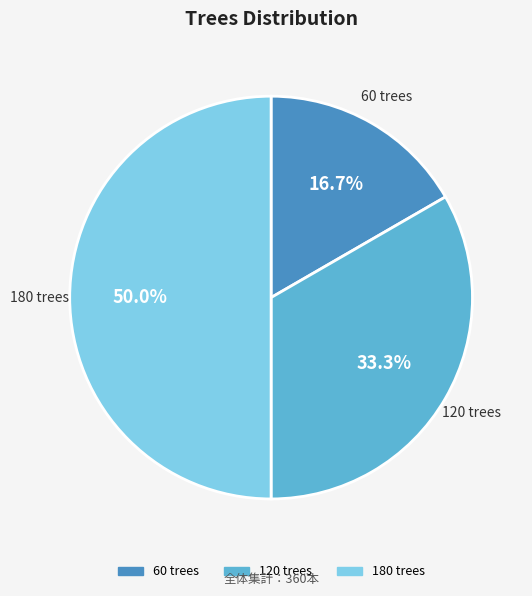

The 180 trees slice represents 43% of the pie. True or false?

False